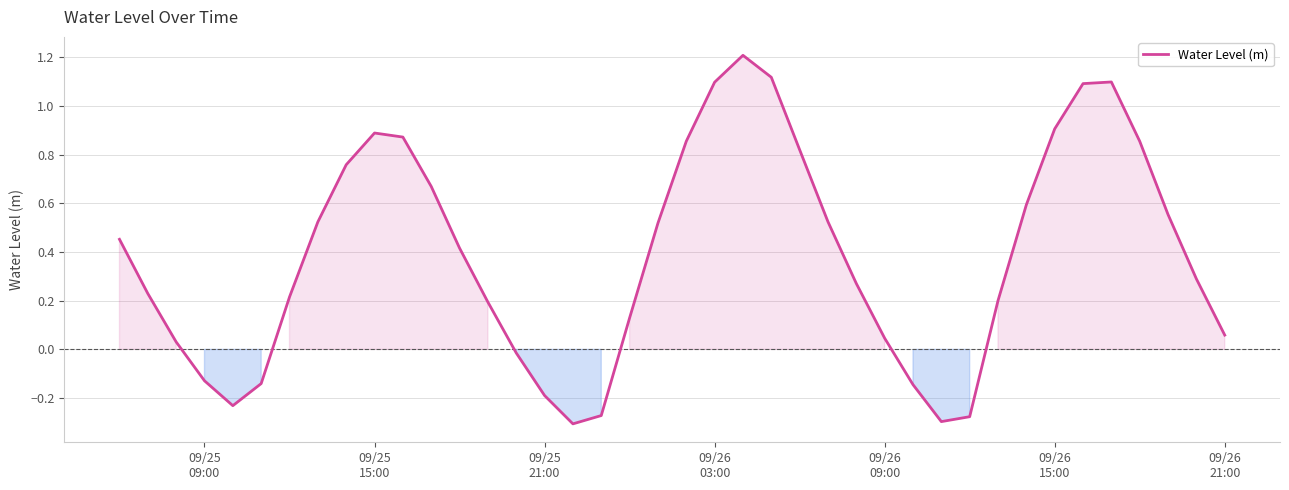

True or false: there are more than 0 points higher than both neighbors.

True